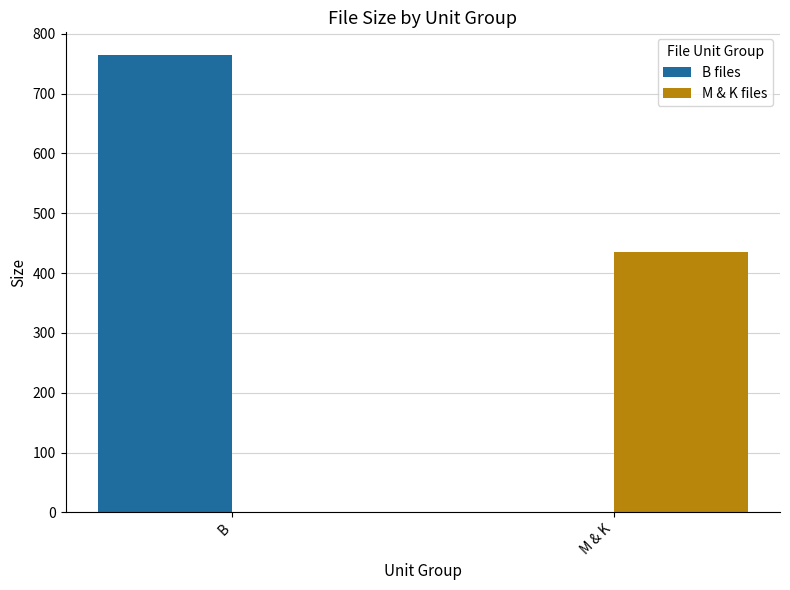

Count the number of categories in the chart.

2